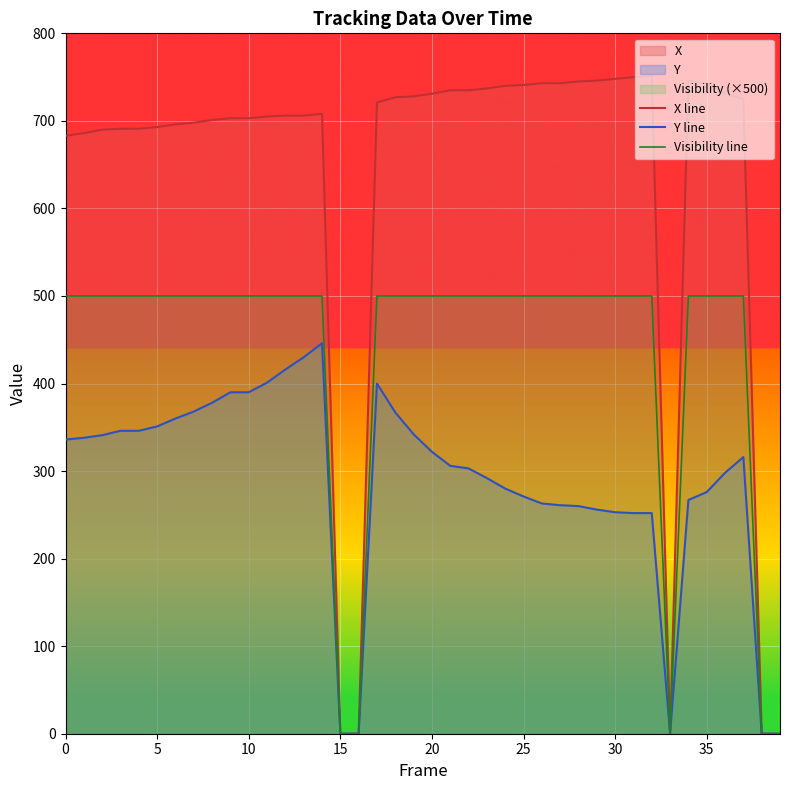

At how many categories does at least one series exceed 470?

35